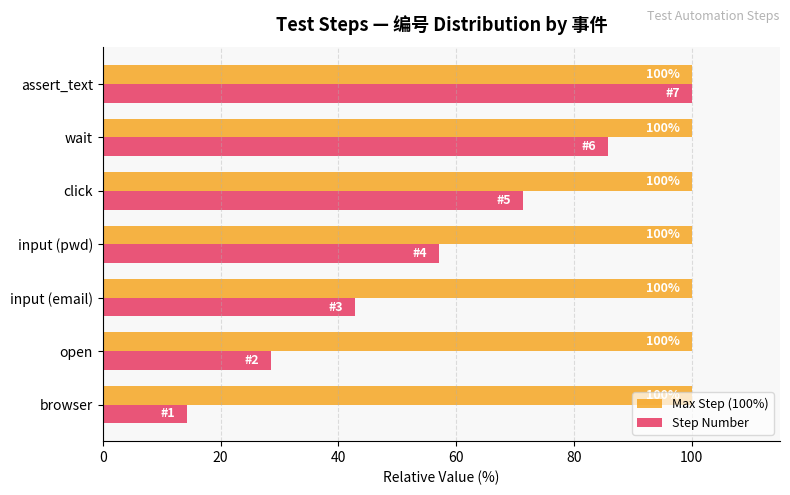

Which series has the largest range (max minus min)?

Step Number